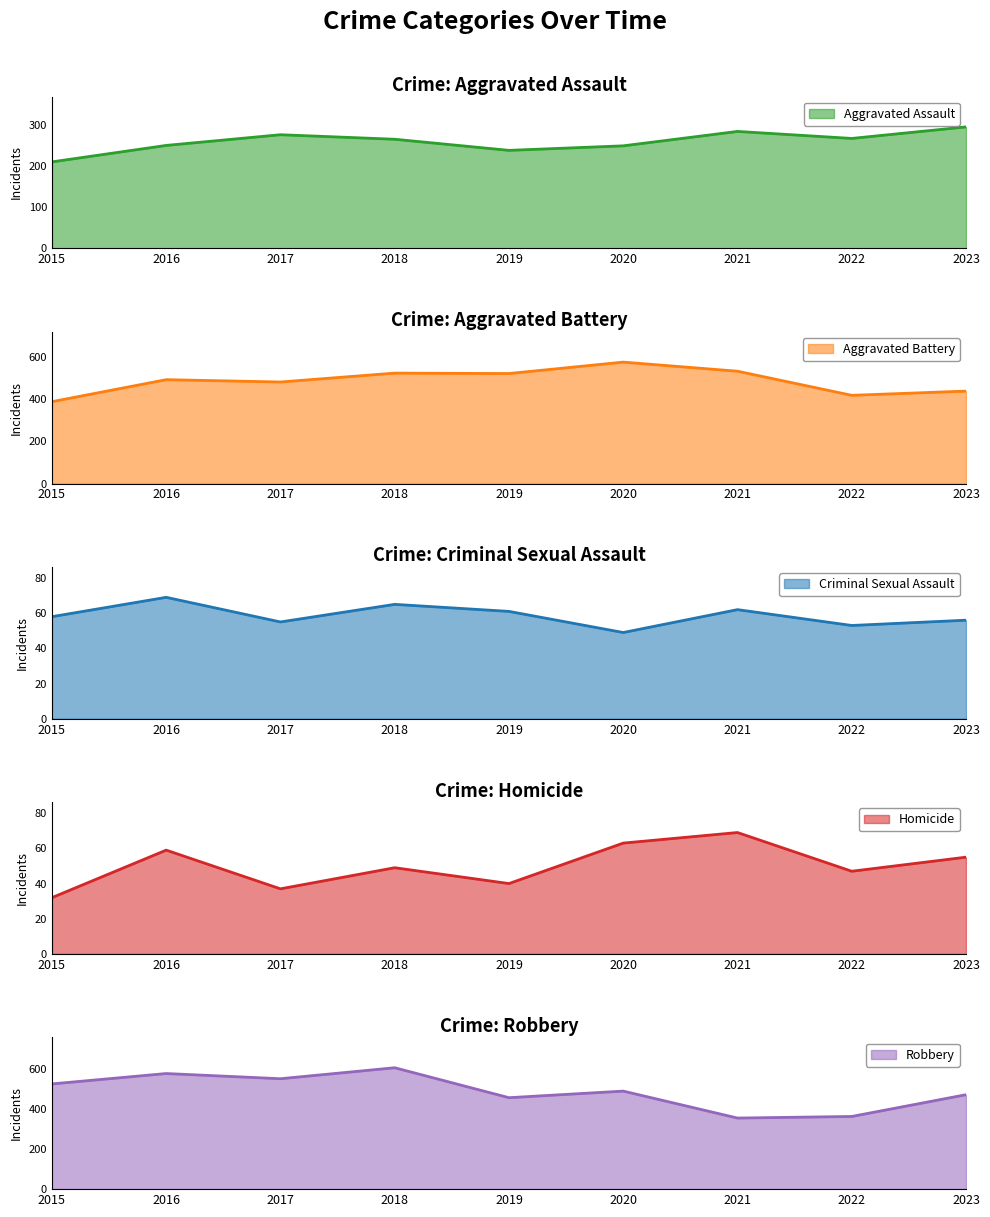

Reading left to right, extract all data points from this chart.

Aggravated Assault: 2015=210	2016=250	2017=276	2018=265	2019=238	2020=249	2021=284	2022=267	2023=295
Aggravated Battery: 2015=387	2016=491	2017=480	2018=522	2019=520	2020=574	2021=531	2022=417	2023=437
Criminal Sexual Assault: 2015=58	2016=69	2017=55	2018=65	2019=61	2020=49	2021=62	2022=53	2023=56
Homicide: 2015=32	2016=59	2017=37	2018=49	2019=40	2020=63	2021=69	2022=47	2023=55
Robbery: 2015=527	2016=579	2017=553	2018=608	2019=458	2020=491	2021=356	2022=364	2023=473